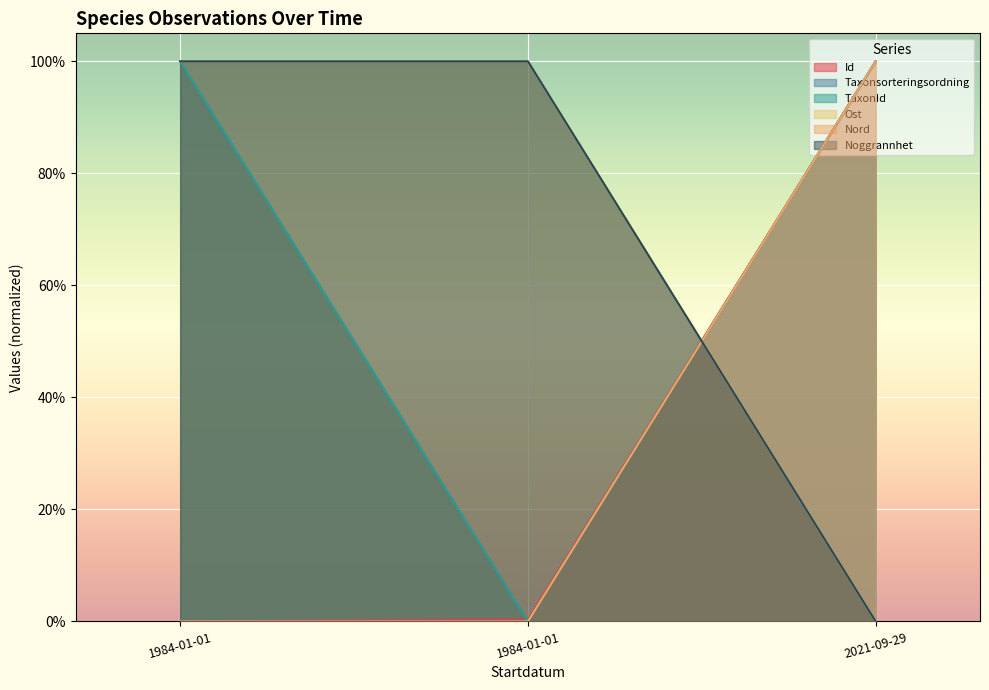

What is the maximum value shown in the chart?

1.0